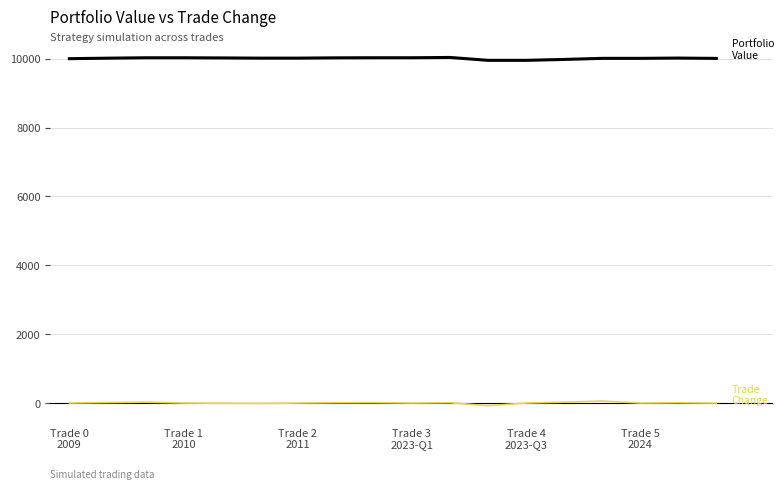

What is the maximum value shown in the chart?

10035.0